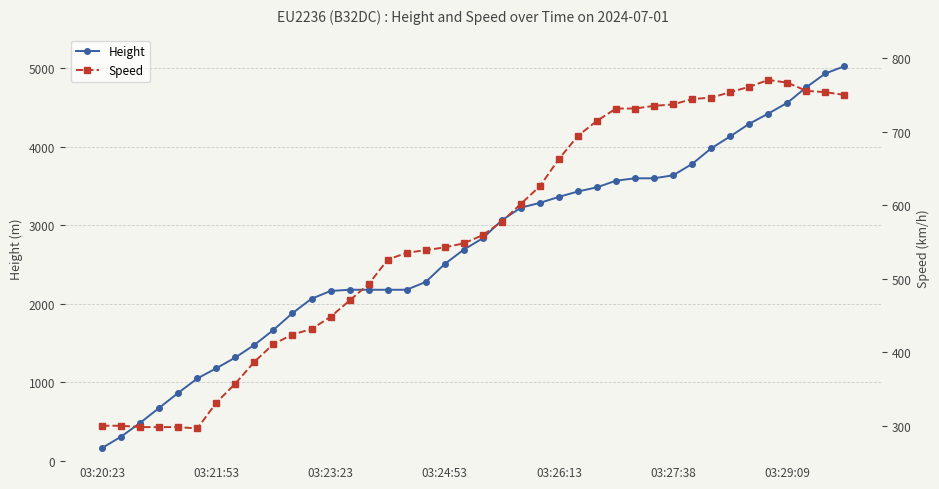

What is the minimum value for Speed?

296.3